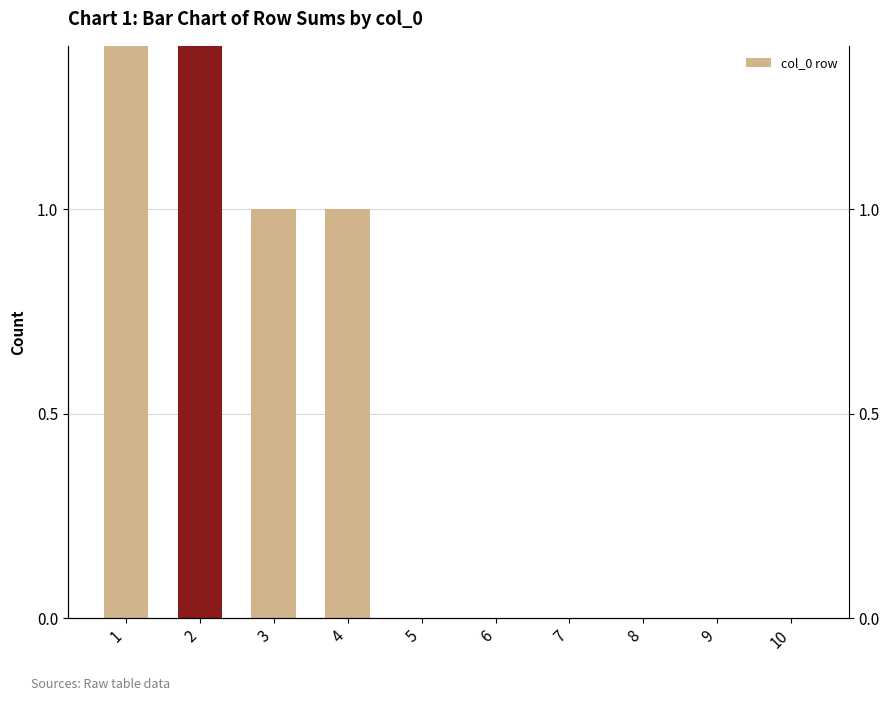

Are the bars grouped side by side (vs. stacked)?

No